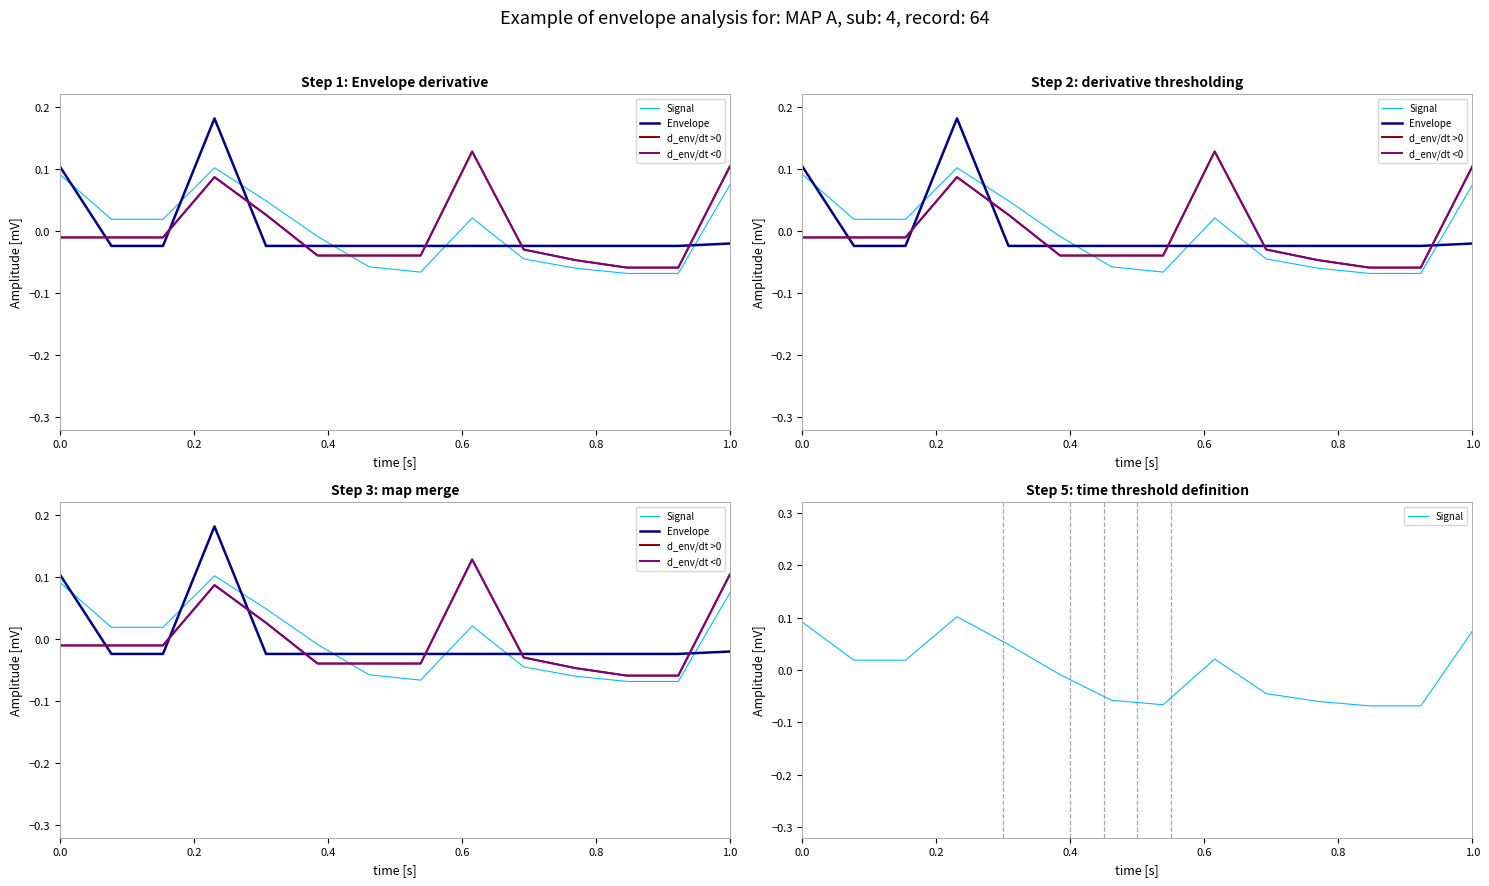

What are all the series names shown in the legend?

Signal, Envelope, d_env/dt >0, d_env/dt <0